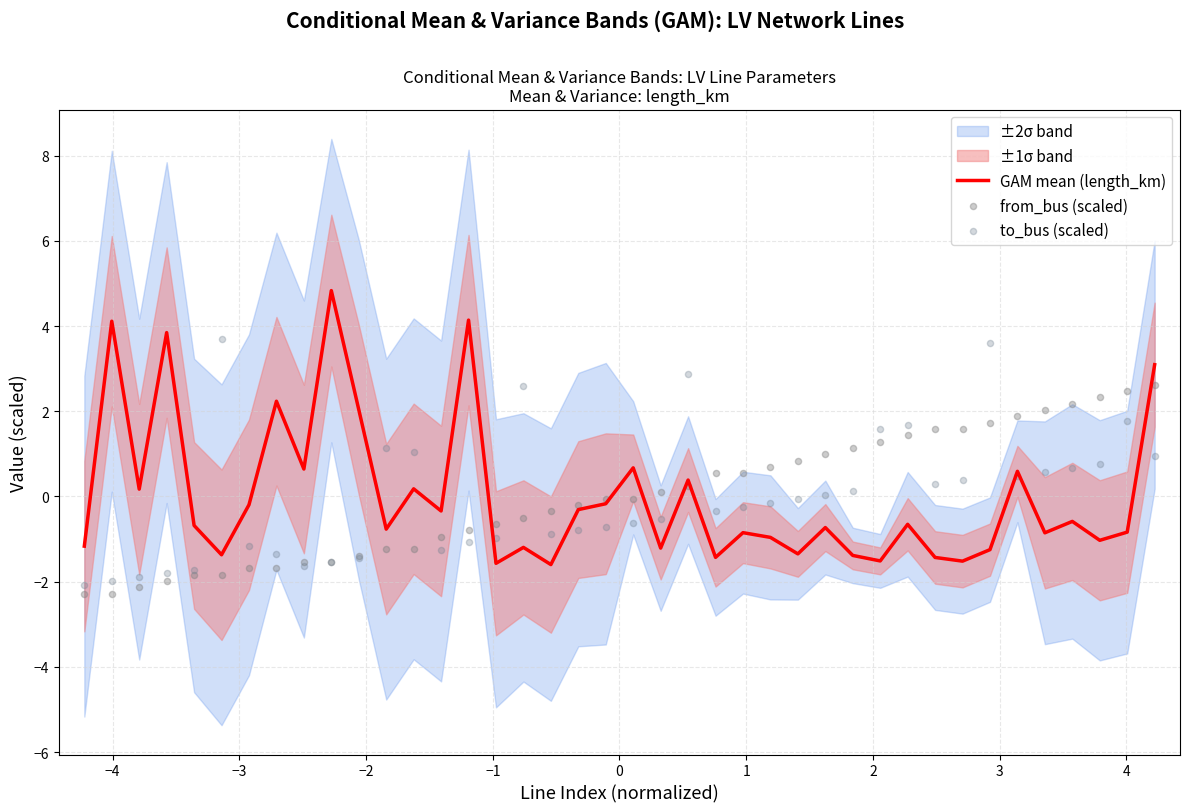

What is the minimum value for GAM mean (length_km)?

-1.6